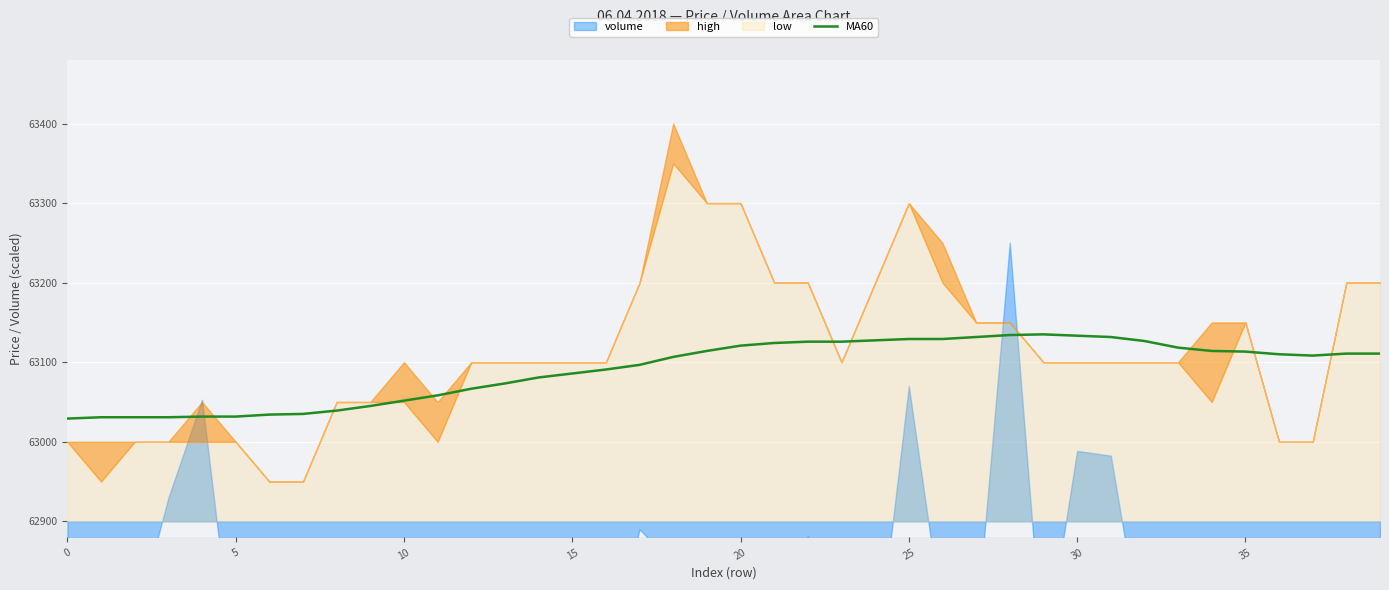

Is it true that the value at 23 is 112973.9?

False